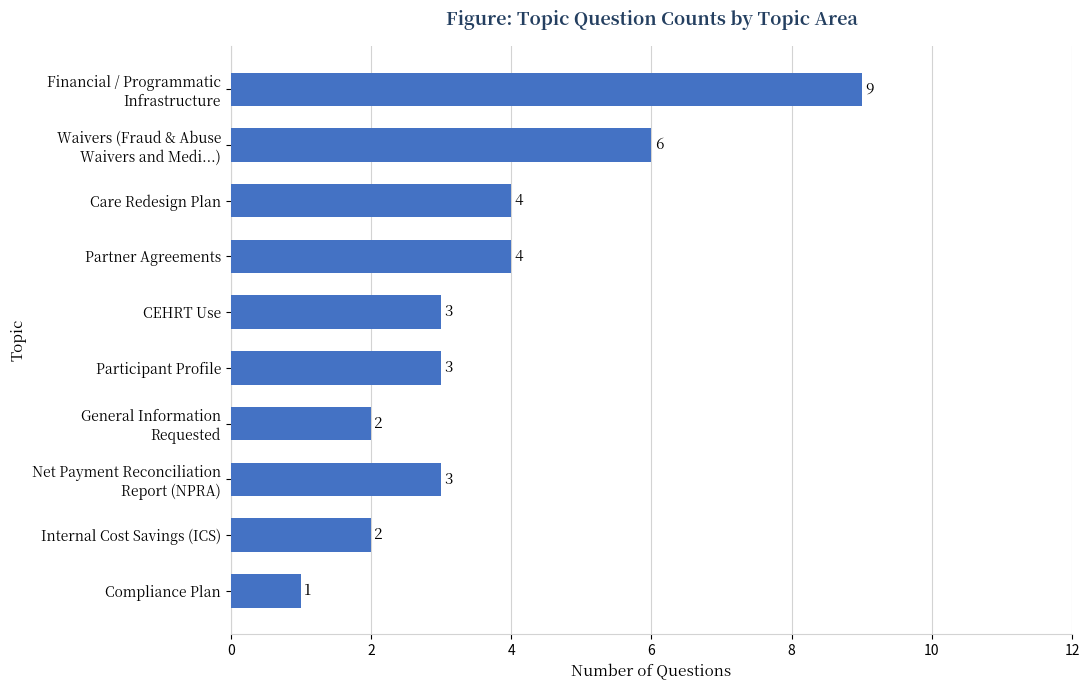

At which category does the chart reach its minimum across all series?

Compliance Plan